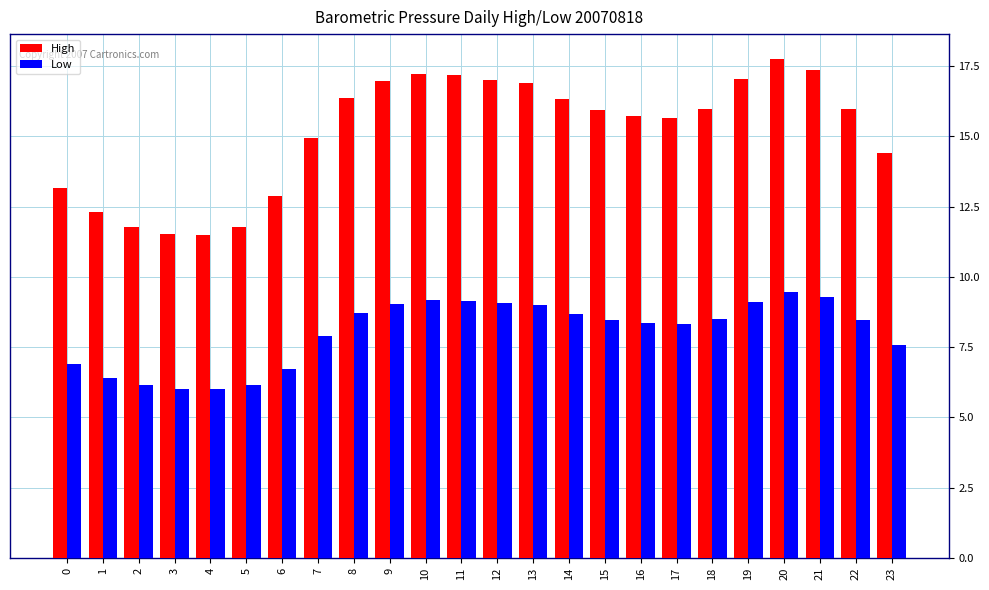

What is the highest value of the Low series?

9.5